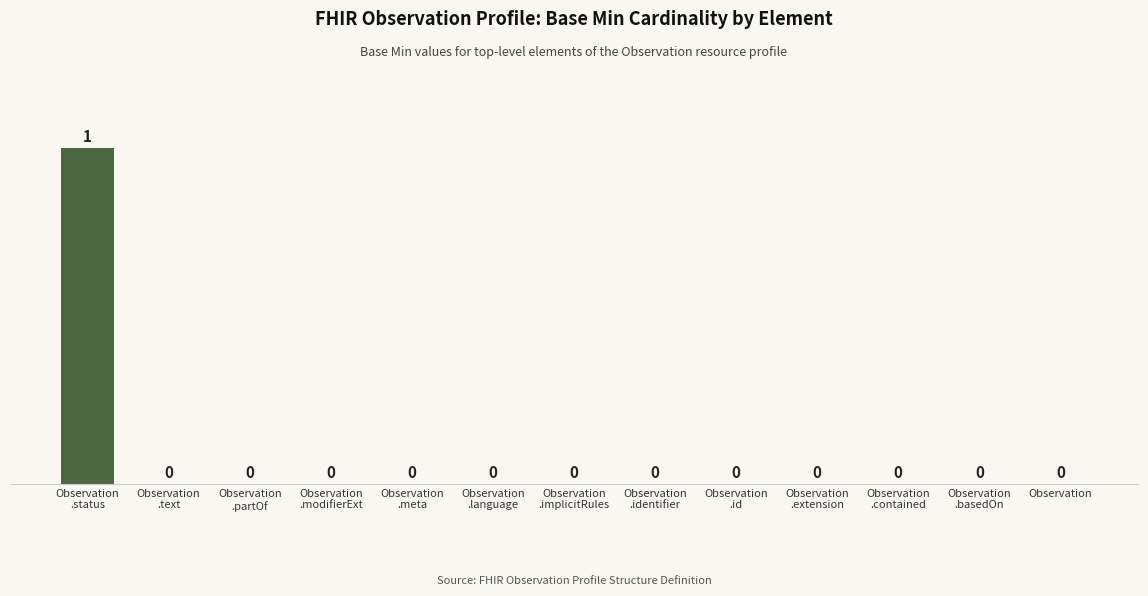

How many values are between 0 and 1?

13